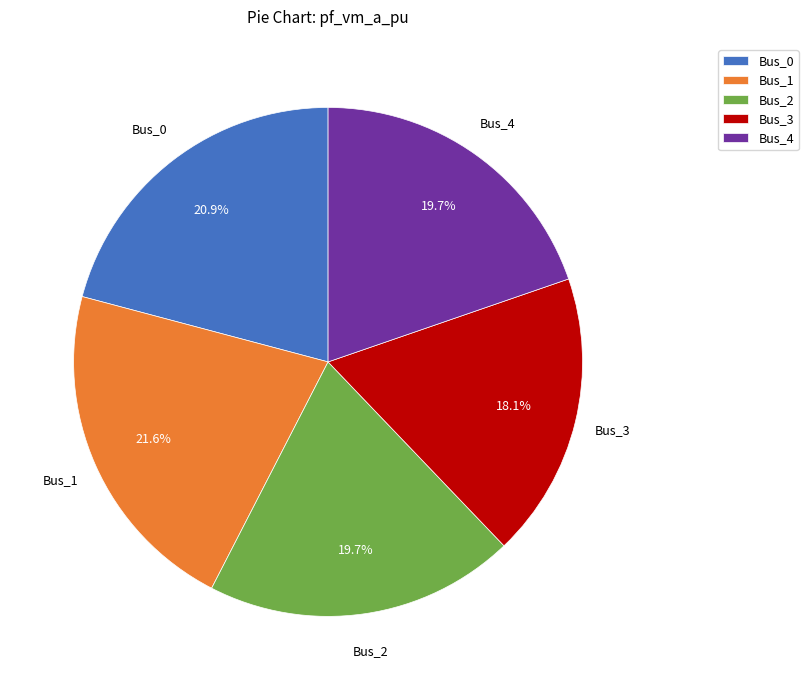

Which slice is the smallest?

Bus_3